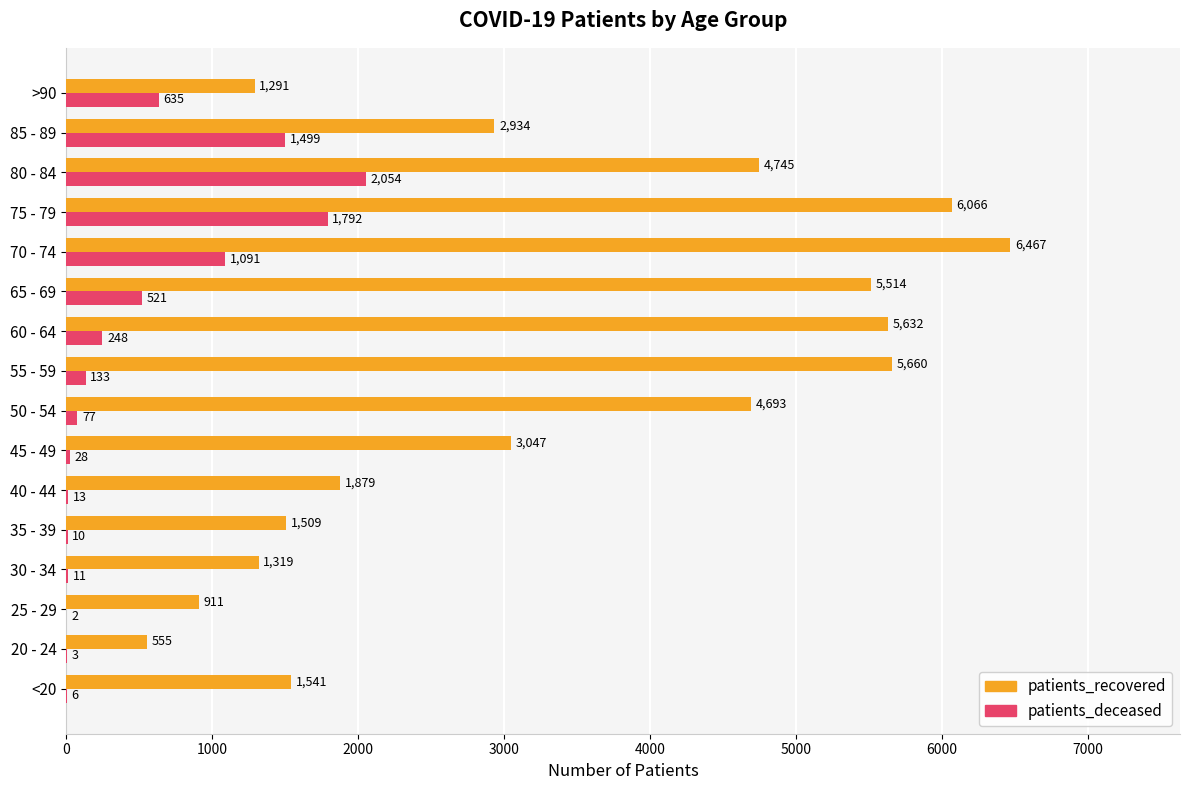

Which series changed the most between 60 - 64 and 65 - 69?

patients_deceased